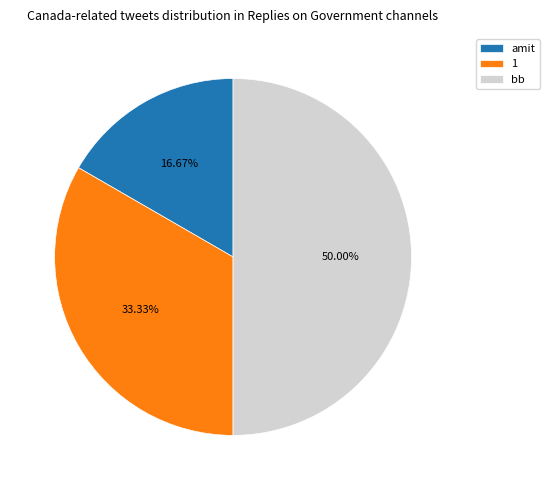

Count the number of slices in the pie.

3